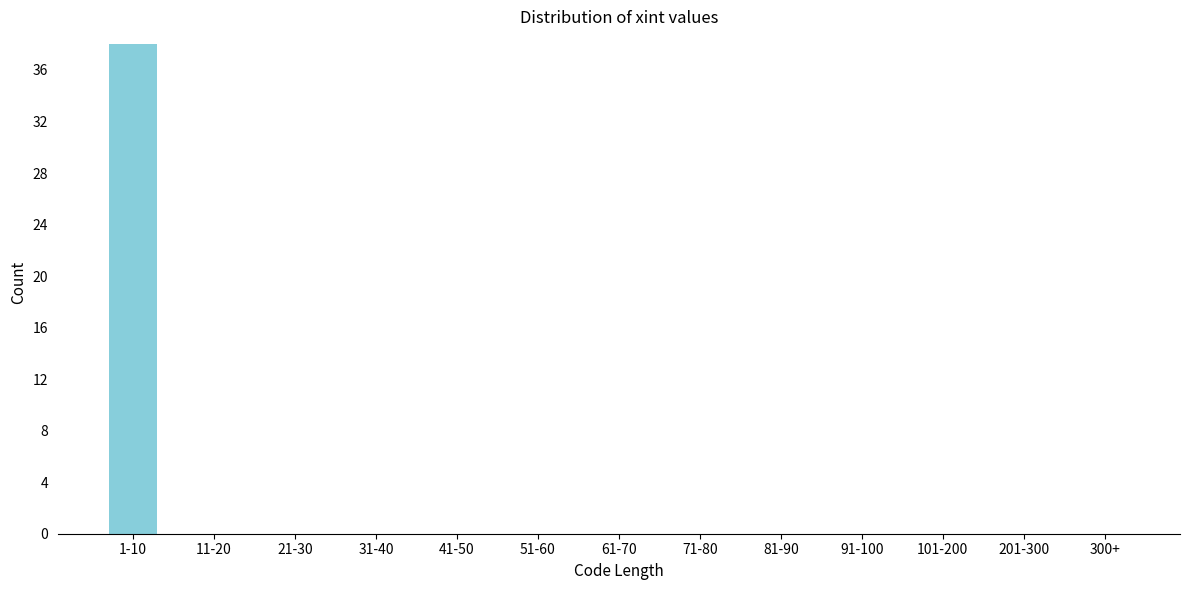

Reading left to right, list all the values displayed in this chart.

1-10=38	11-20=0	21-30=0	31-40=0	41-50=0	51-60=0	61-70=0	71-80=0	81-90=0	91-100=0	101-200=0	201-300=0	300+=0